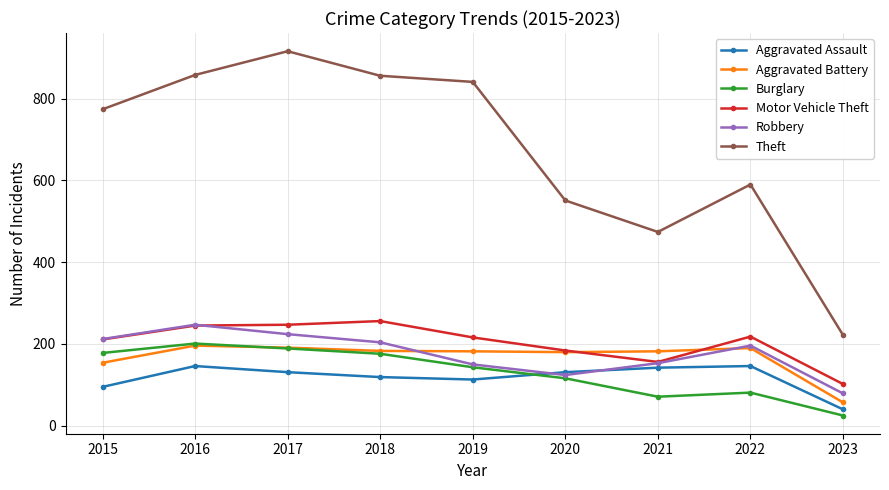

Which series has the largest range (max minus min)?

Theft